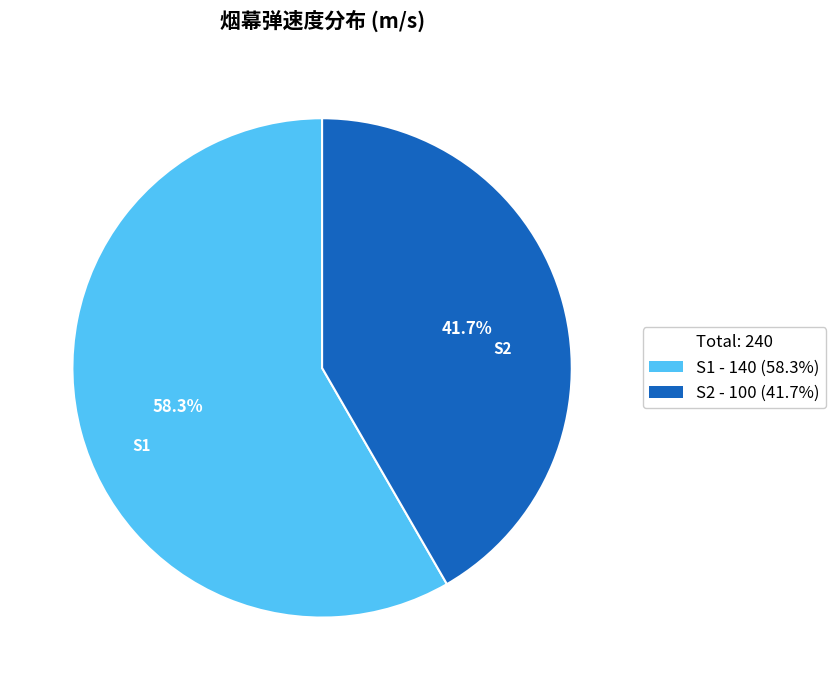

Which slice represents more than half of the pie?

S1